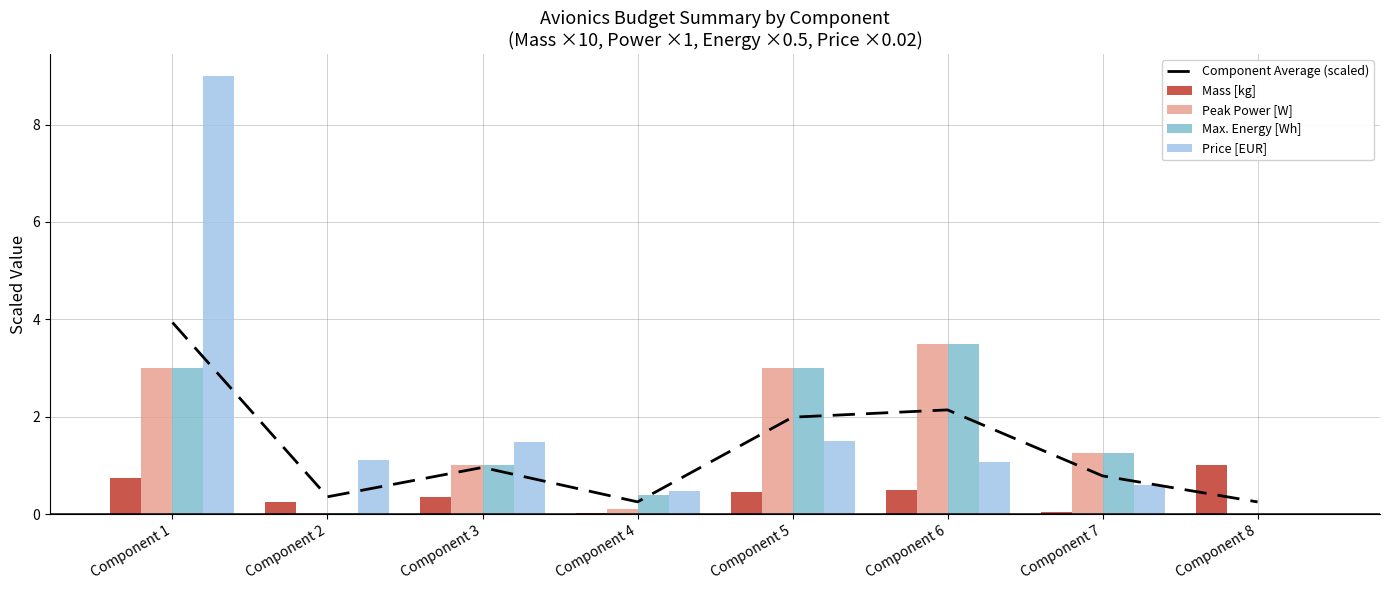

Reading left to right, what are all the values shown in this chart?

Component Average (scaled): Component 1=3.9	Component 2=0.4	Component 3=1.0	Component 4=0.3	Component 5=2.0	Component 6=2.1	Component 7=0.8	Component 8=0.2
Mass [kg]: Component 1=0.7	Component 2=0.2	Component 3=0.4	Component 4=0.0	Component 5=0.5	Component 6=0.5	Component 7=0.0	Component 8=1.0
Peak Power [W]: Component 1=3.0	Component 2=0.0	Component 3=1.0	Component 4=0.1	Component 5=3.0	Component 6=3.5	Component 7=1.2	Component 8=0.0
Max. Energy [Wh]: Component 1=3.0	Component 2=0.0	Component 3=1.0	Component 4=0.4	Component 5=3.0	Component 6=3.5	Component 7=1.2	Component 8=0.0
Price [EUR]: Component 1=9.0	Component 2=1.1	Component 3=1.5	Component 4=0.5	Component 5=1.5	Component 6=1.1	Component 7=0.6	Component 8=0.0